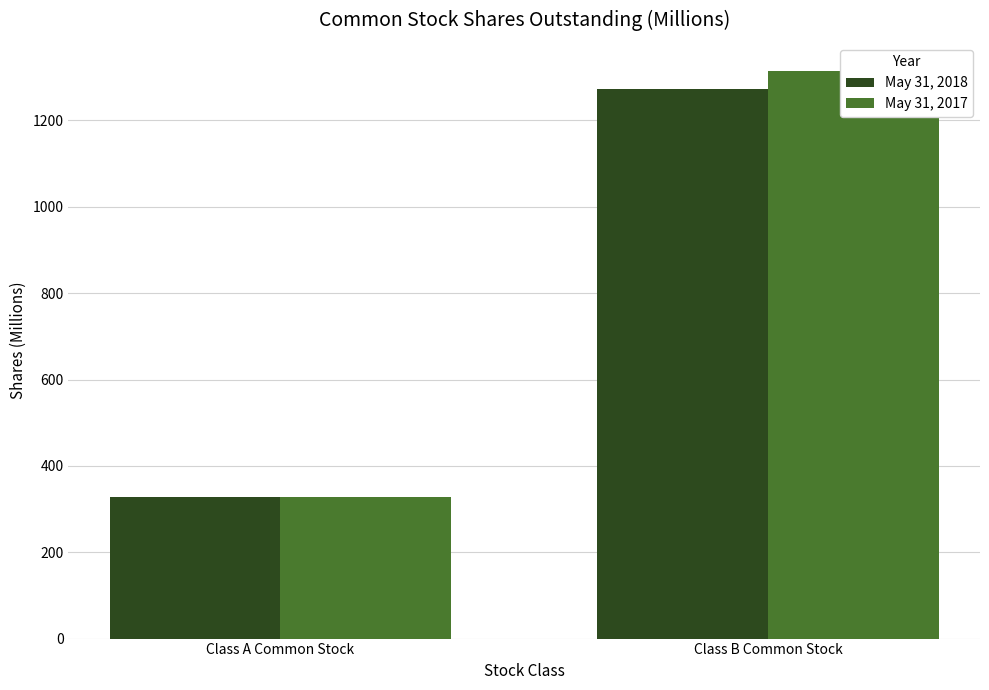

Is the value of May 31, 2017 at Class A Common Stock greater than the value of May 31, 2018 at Class A Common Stock?

No